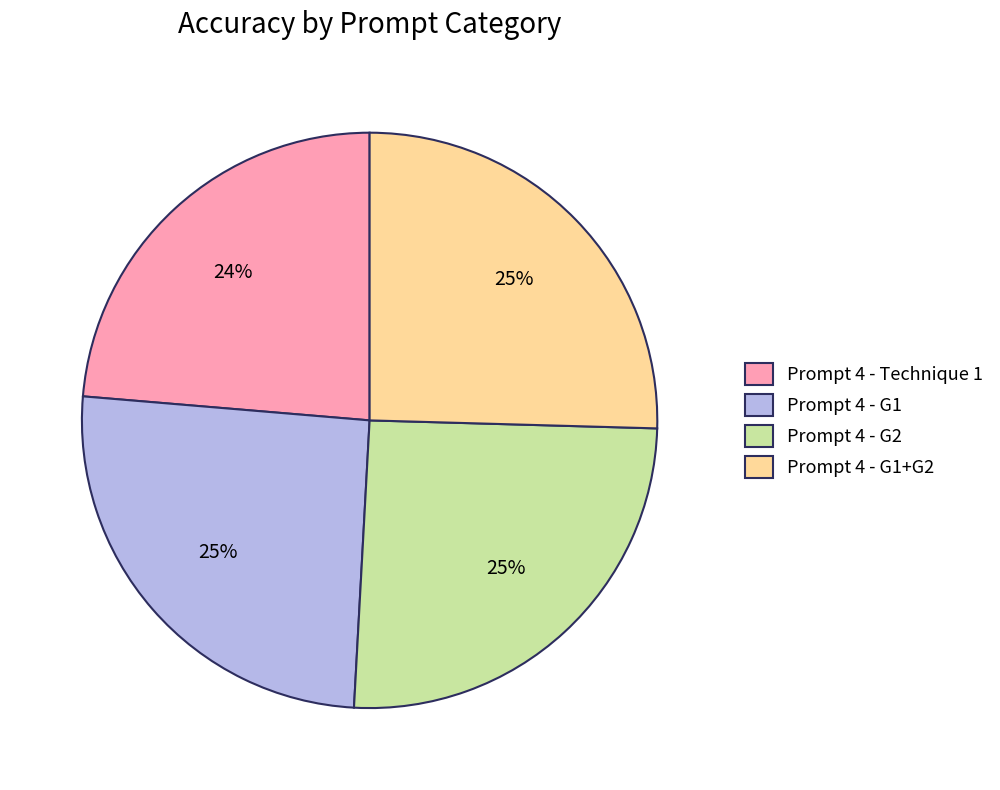

Combined, do Prompt 4 - G1+G2 and Prompt 4 - Technique 1 account for over 50%?

No